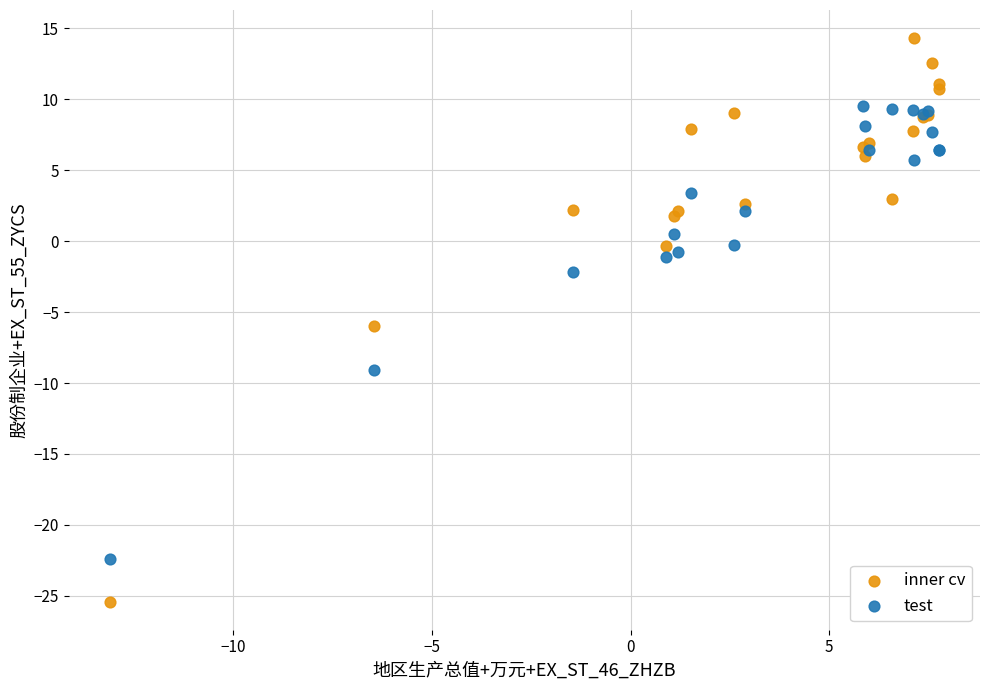

Which series has the widest spread of Y values?

inner cv